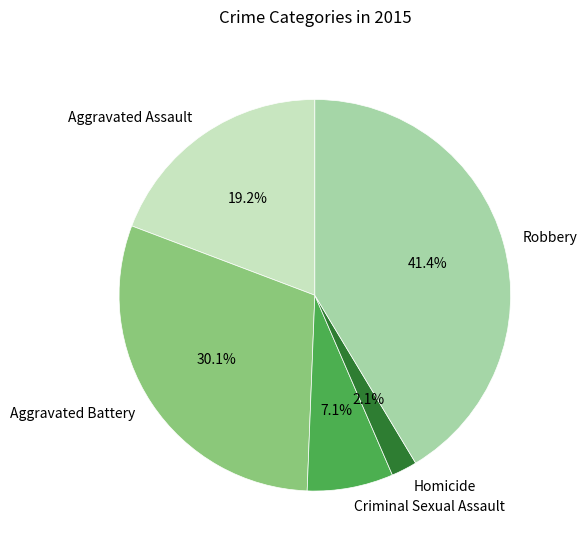

Does Aggravated Assault represent more than half of the total?

No